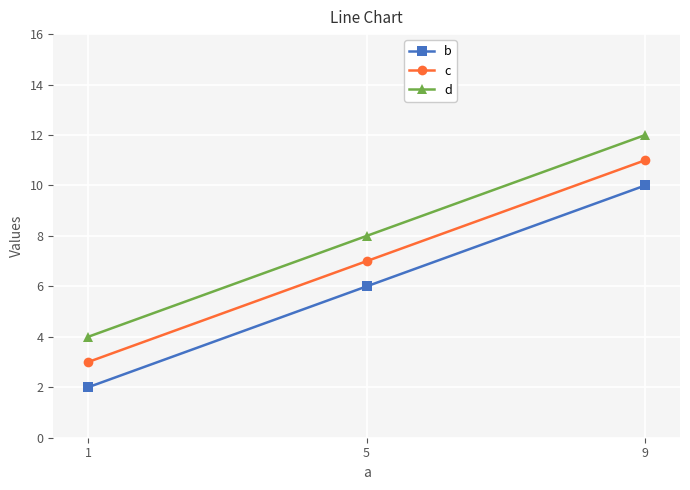

Count the c values in the range 3 to 11.

3